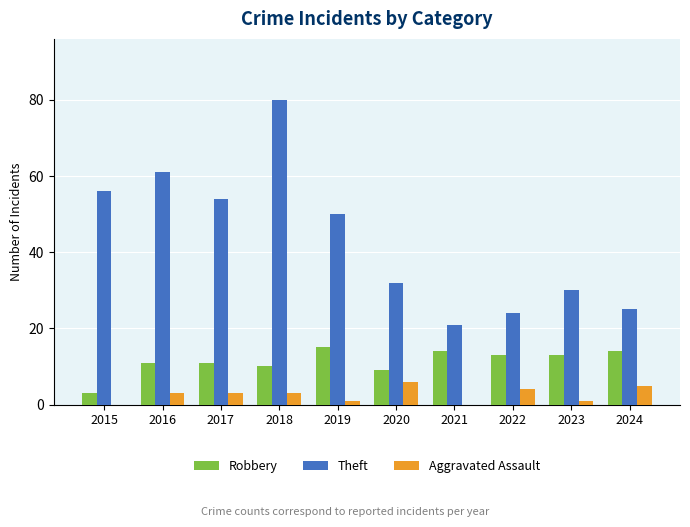

How many data points does each series have?

10